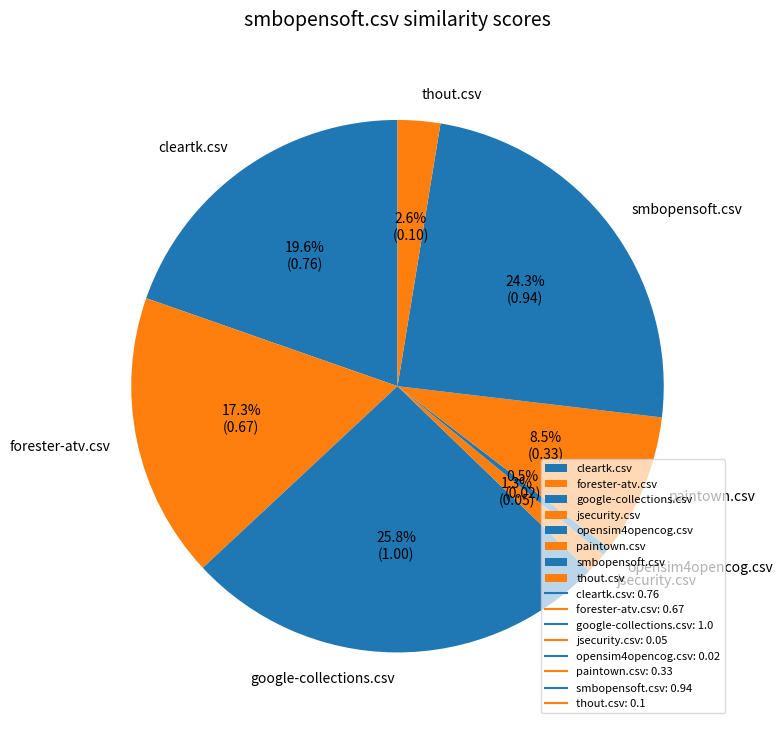

To the nearest percent, what is the difference between the google-collections.csv and smbopensoft.csv slice percentages?

2%